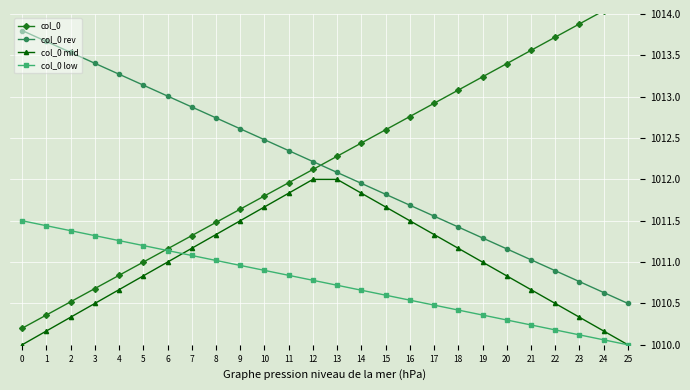

Which series changed the most between 5 and 8?

col_0 mid